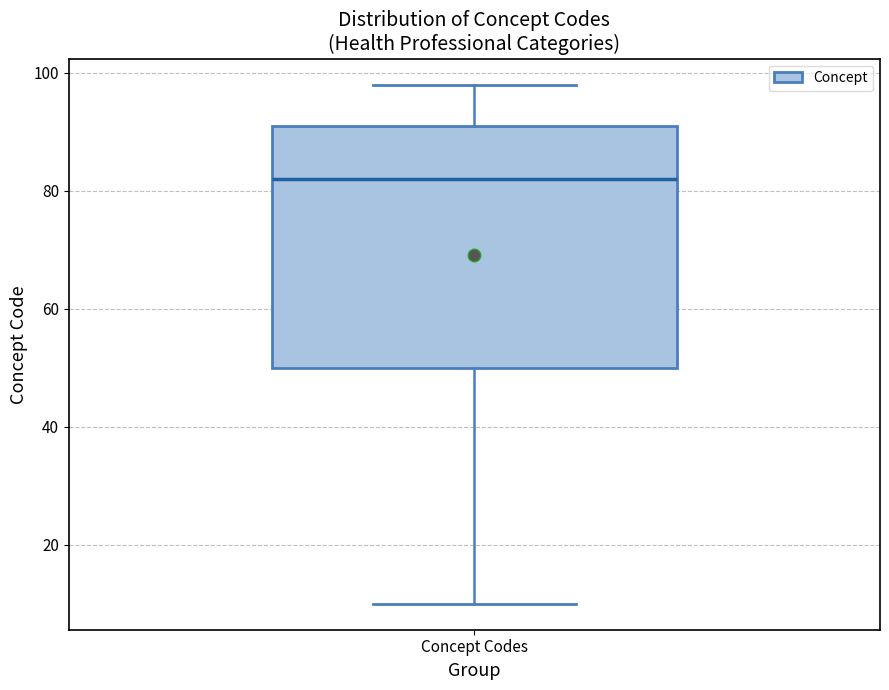

Transcribe this box plot: give where the median line is, the range the box spans, and where the two whiskers end, as read against the y-axis. The values are not printed on the chart, so give them approximately, as read against the axis.

median 82, box 50 to 92, whiskers 10 to 98